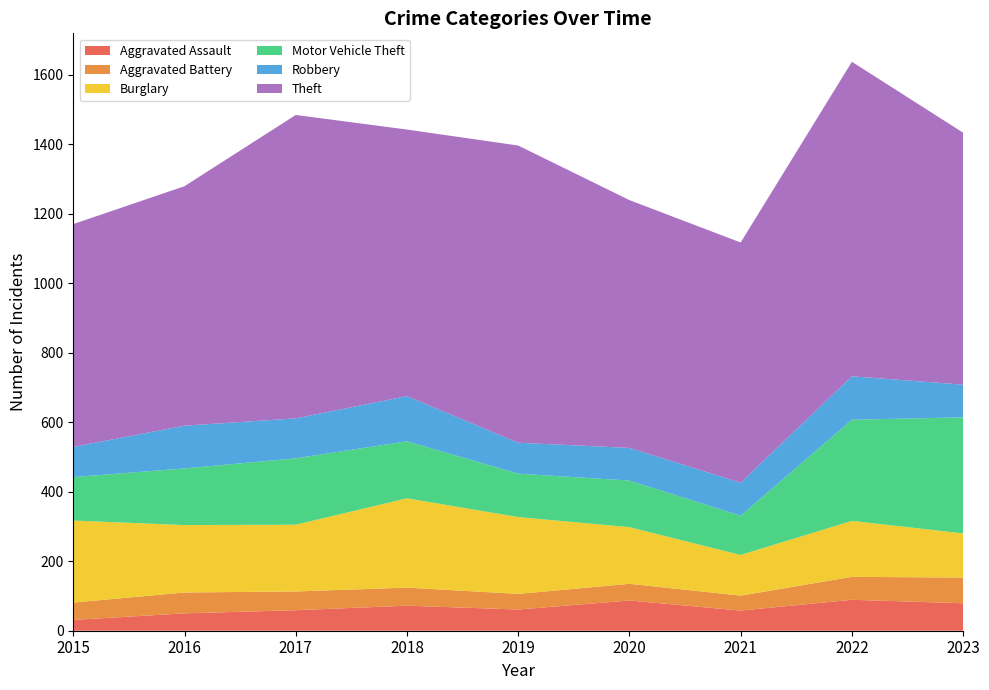

Reading right to left, what are all the values shown in this chart?

Aggravated Assault: 79	89	58	87	61	72	59	50	31
Aggravated Battery: 74	66	43	48	45	52	54	60	50
Burglary: 127	161	117	163	221	257	192	194	236
Motor Vehicle Theft: 334	291	113	134	125	164	191	163	125
Robbery: 94	125	95	94	89	130	115	123	87
Theft: 725	905	691	713	855	767	873	689	641